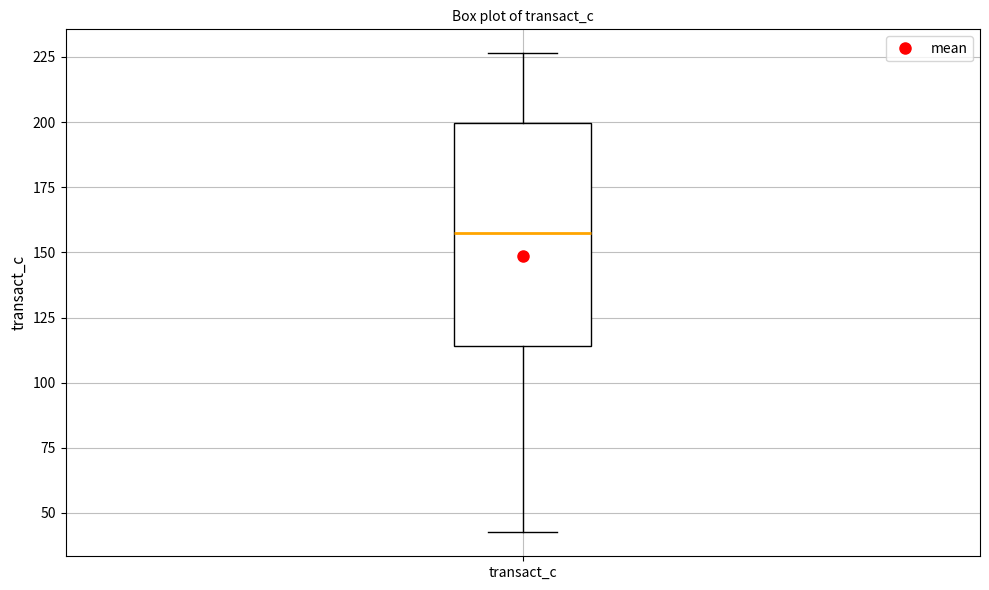

Read this box plot against the y-axis: the position of the median line, the range covered by the box, and the ends of both whiskers. The values are not printed on the chart, so give them approximately, as read against the axis.

median 155, box 115 to 200, whiskers 45 to 225